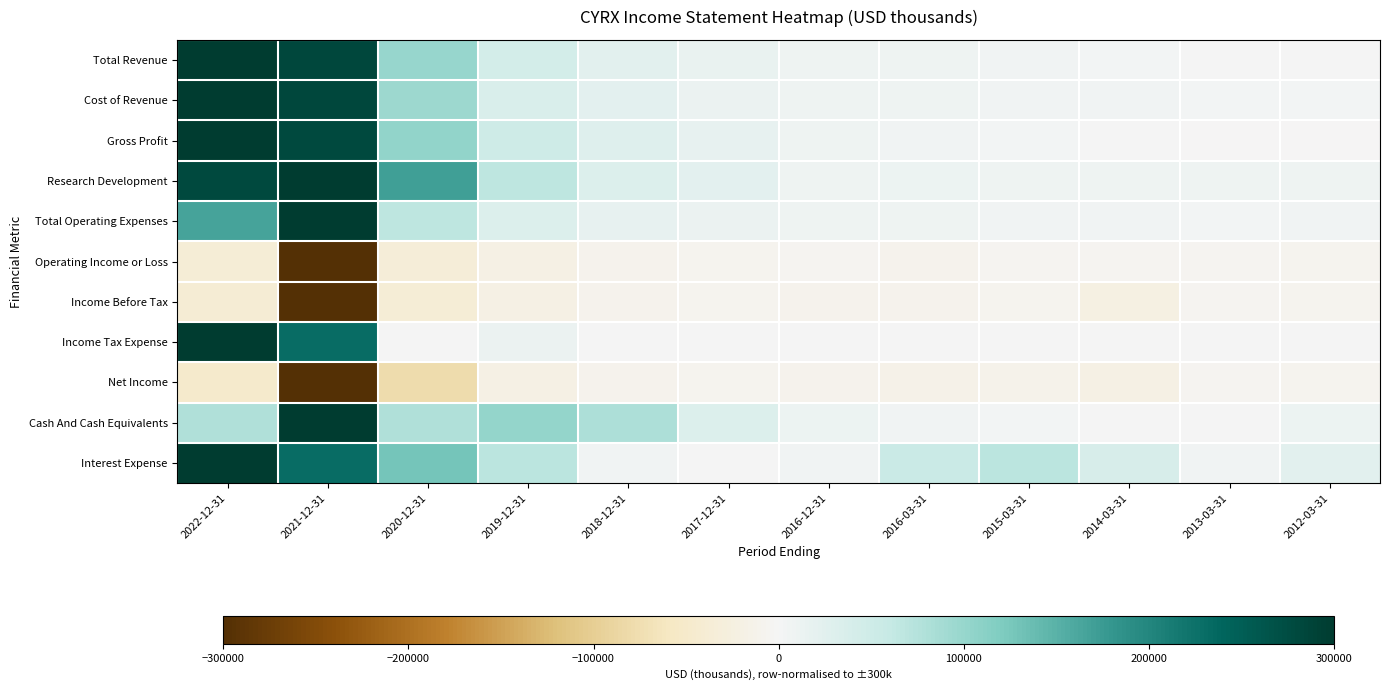

Rank the series by their maximum value, from lowest to highest.

Income Before Tax, Net Income, Operating Income or Loss, Total Revenue, Cost of Revenue, Gross Profit, Research Development, Total Operating Expenses, Income Tax Expense, Cash And Cash Equivalents, Interest Expense